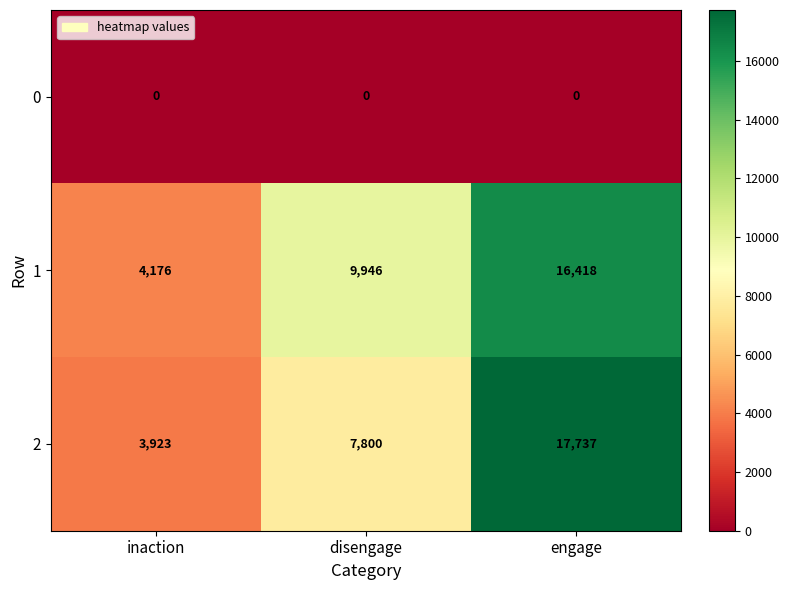

What is the spread (max minus min) of values at inaction?

4176